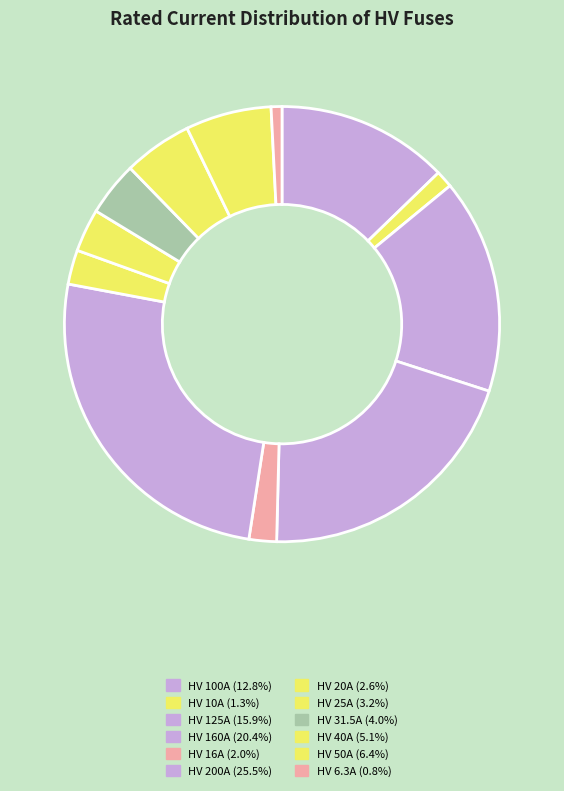

How many slices are in this pie chart?

12